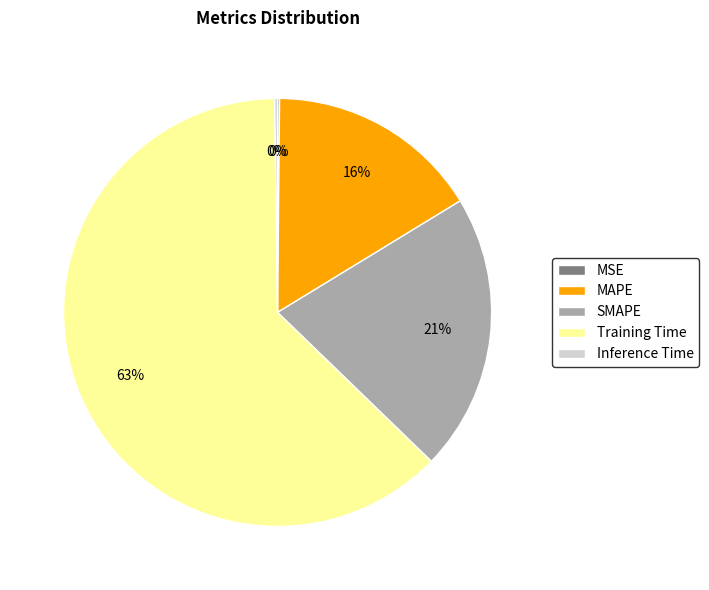

To the nearest percent, what is the average slice percentage?

20%